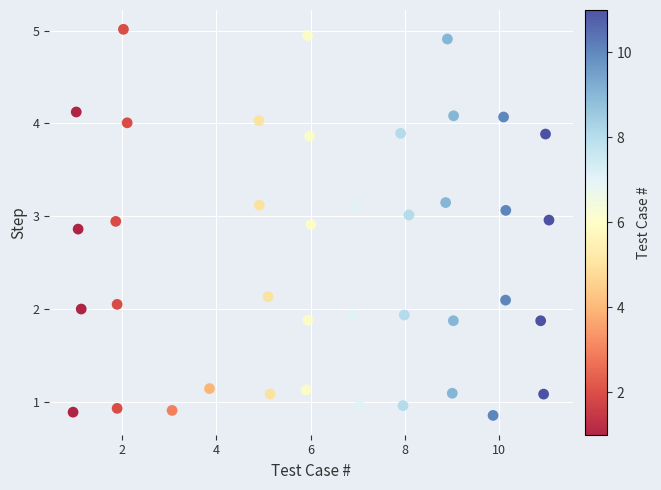

What is the range of Y values (max minus min)?

4.2